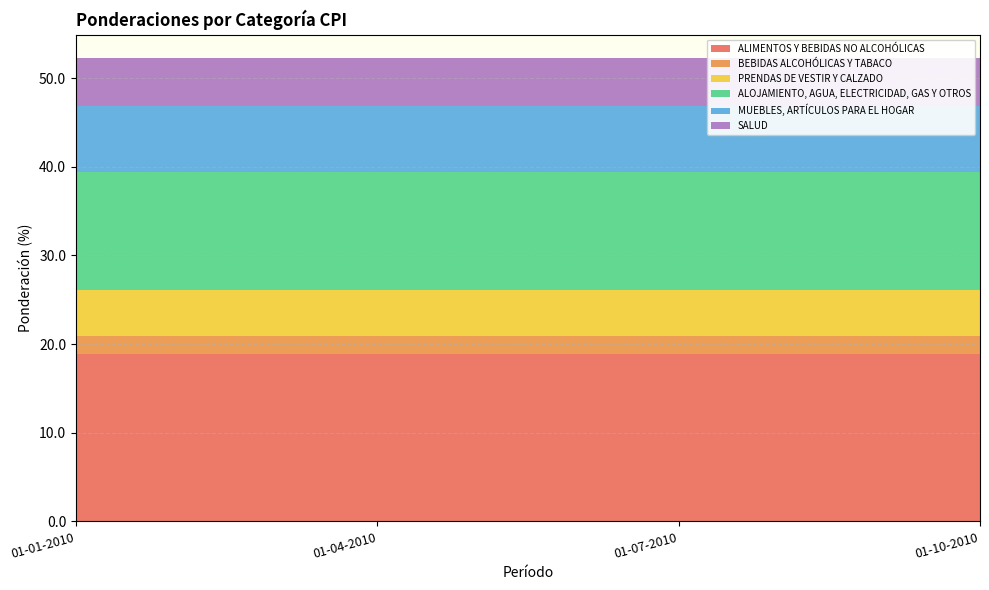

Reading right to left, extract all data points from this chart.

ALIMENTOS Y BEBIDAS NO ALCOHÓLICAS: 18.9	18.9	18.9	18.9
BEBIDAS ALCOHÓLICAS Y TABACO: 2.0	2.0	2.0	2.0
PRENDAS DE VESTIR Y CALZADO: 5.2	5.2	5.2	5.2
ALOJAMIENTO, AGUA, ELECTRICIDAD, GAS Y OTROS: 13.3	13.3	13.3	13.3
MUEBLES, ARTÍCULOS PARA EL HOGAR: 7.5	7.5	7.5	7.5
SALUD: 5.4	5.4	5.4	5.4